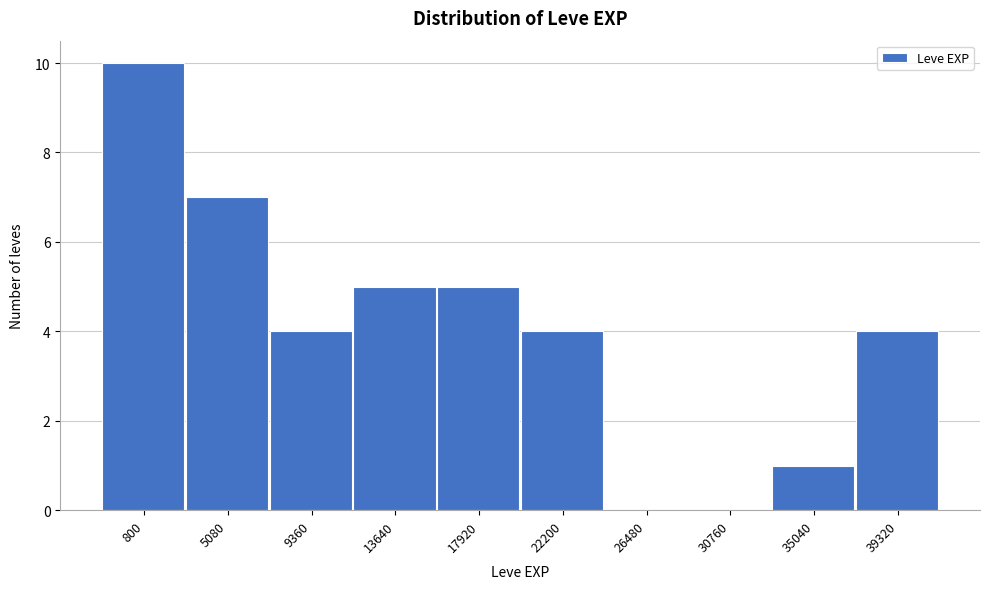

Reading left to right, what are all the values shown in this chart?

800=10	5080=7	9360=4	13640=5	17920=5	22200=4	26480=0	30760=0	35040=1	39320=4